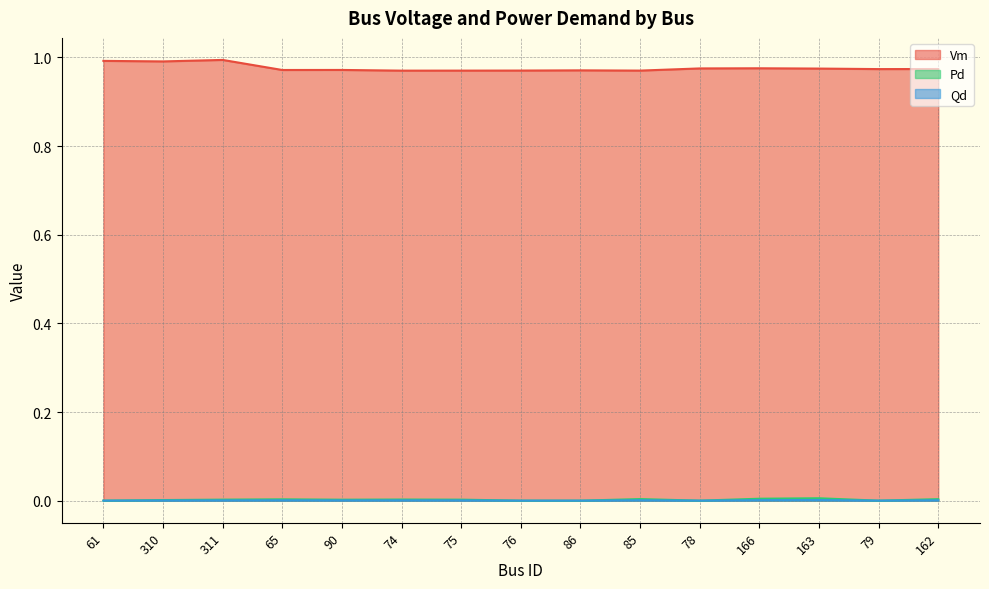

How many lines are shown in the chart?

3